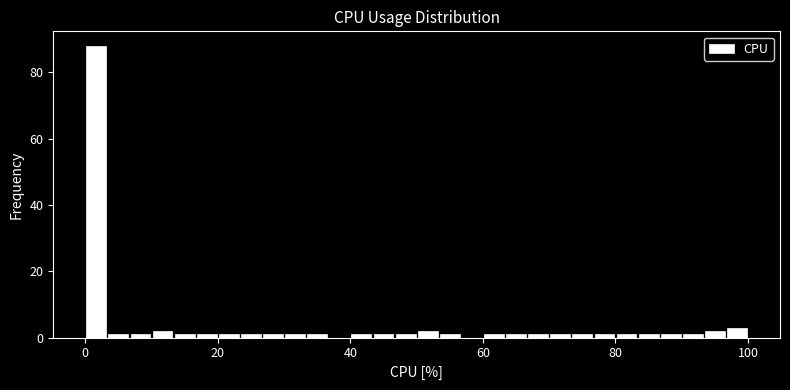

Around what value on the x-axis is the tallest bar? Give the approximate position of its centre, as read against the axis.

2